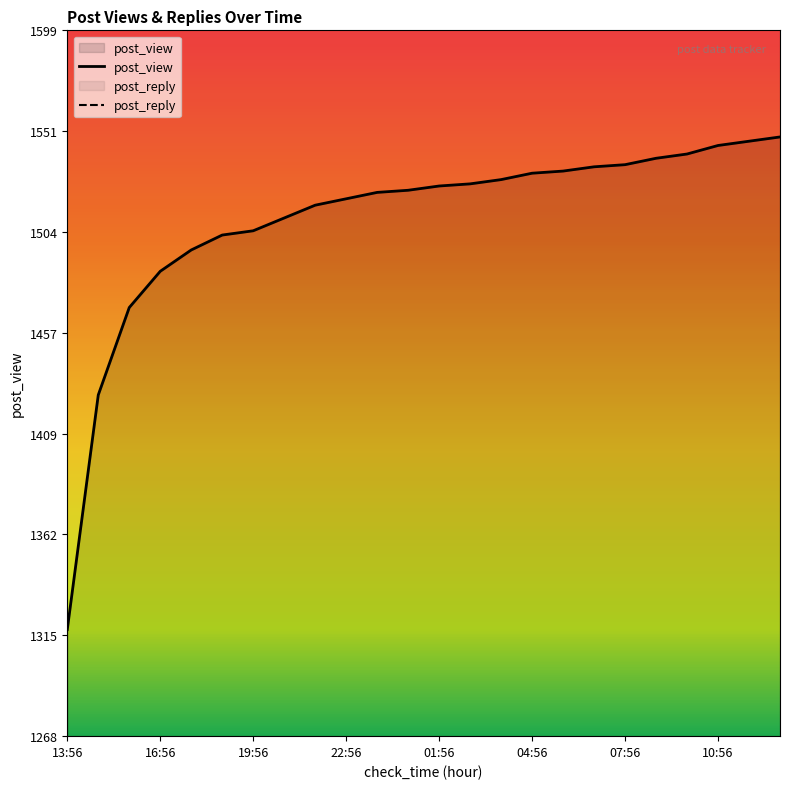

List the labels in order of value, largest first.

12:56, 11:56, 10:56, 09:56, 08:56, 07:56, 06:56, 05:56, 04:56, 03:56, 02:56, 01:56, 00:56, 23:56, 22:56, 21:56, 20:56, 19:56, 18:56, 17:56, 16:56, 15:56, 14:56, 13:56